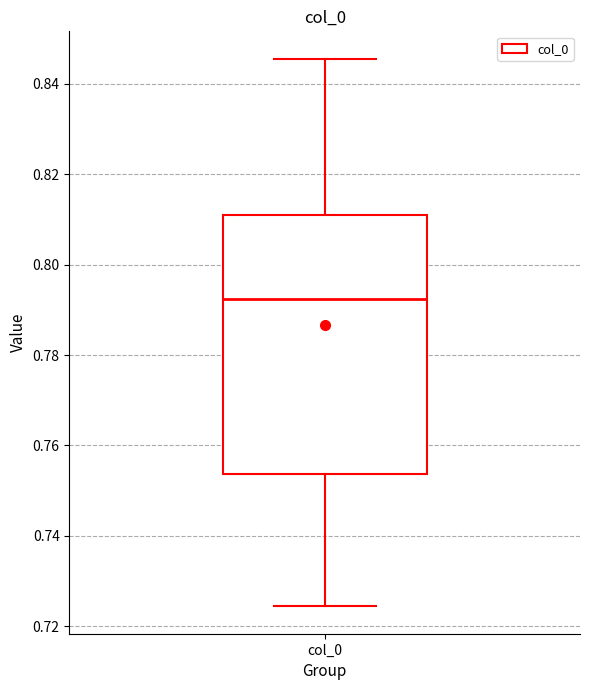

Transcribe this box plot: give where the median line is, the range the box spans, and where the two whiskers end, as read against the y-axis. The values are not printed on the chart, so give them approximately, as read against the axis.

median 0.792, box 0.754 to 0.810, whiskers 0.724 to 0.846